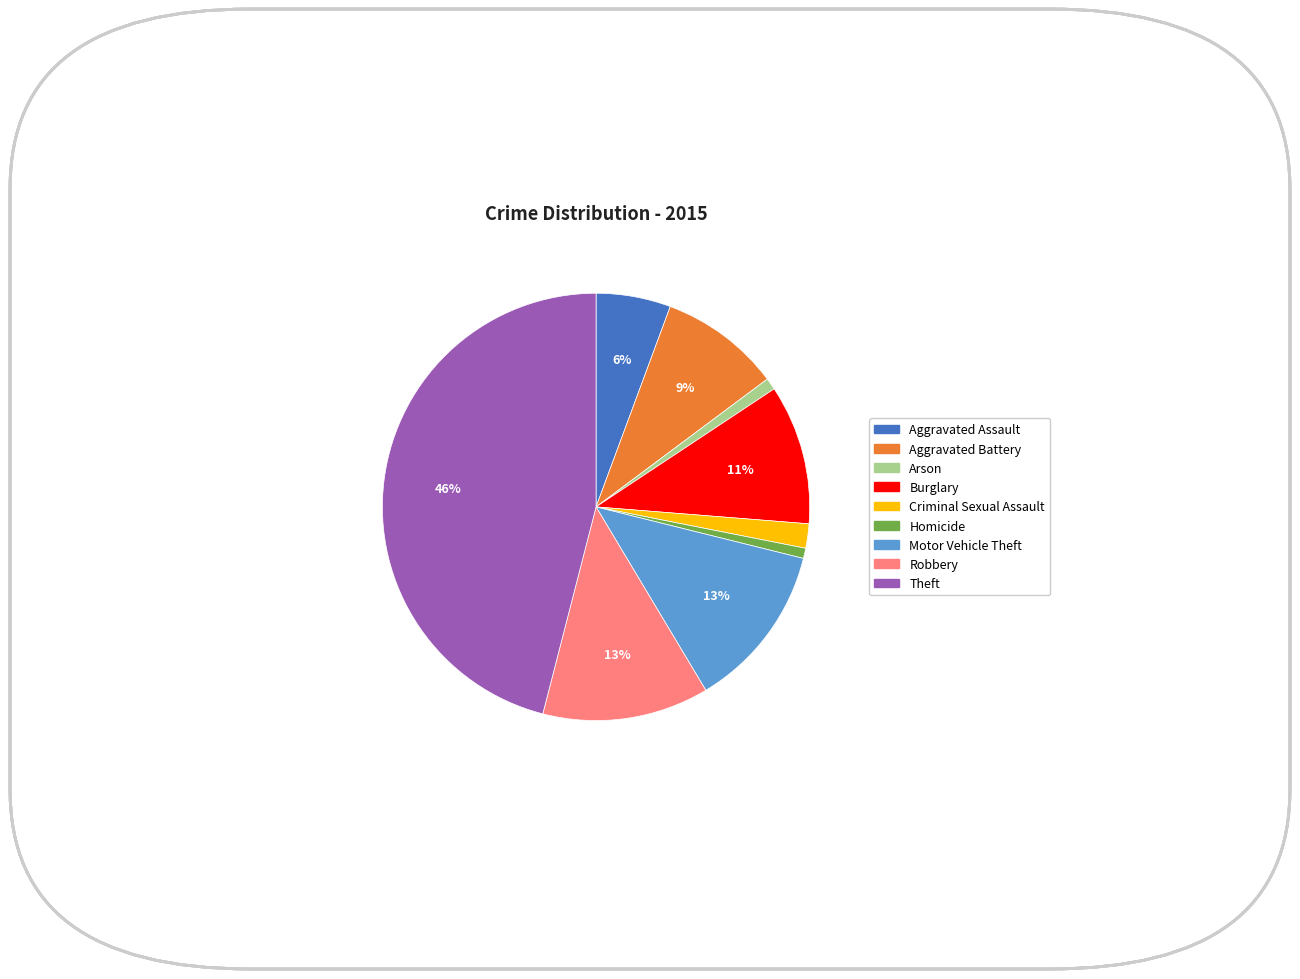

To the nearest percent, what is the difference between the Arson and Criminal Sexual Assault slice percentages?

1%